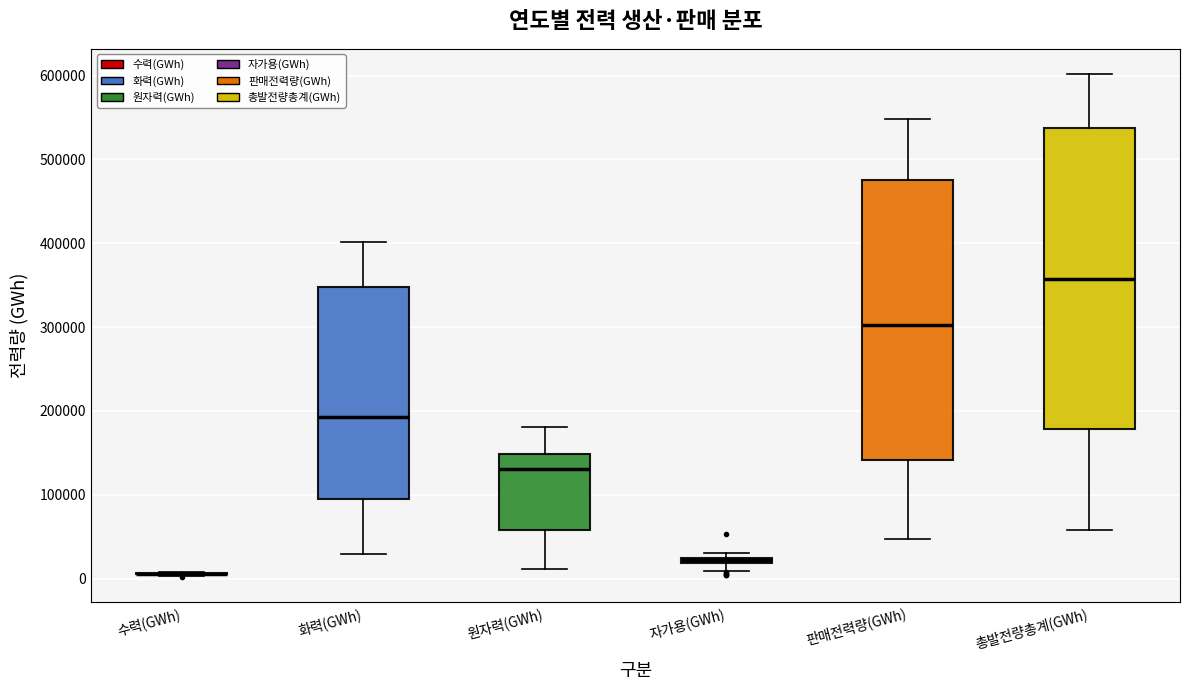

Comparing the boxes themselves (not the whiskers), which one is the tallest?

총발전량총계(GWh)